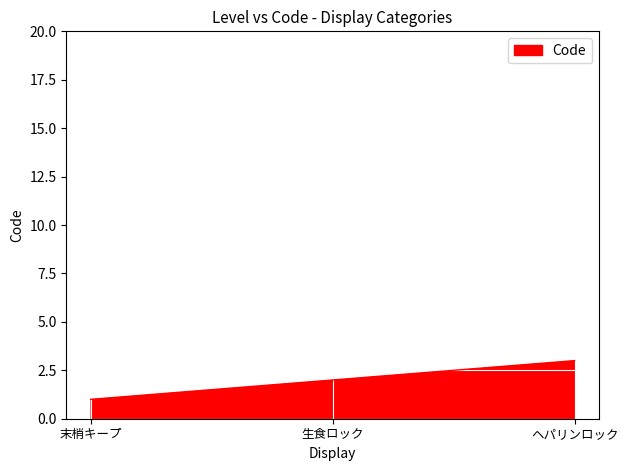

Which label corresponds to the largest value in the chart?

ヘパリンロック